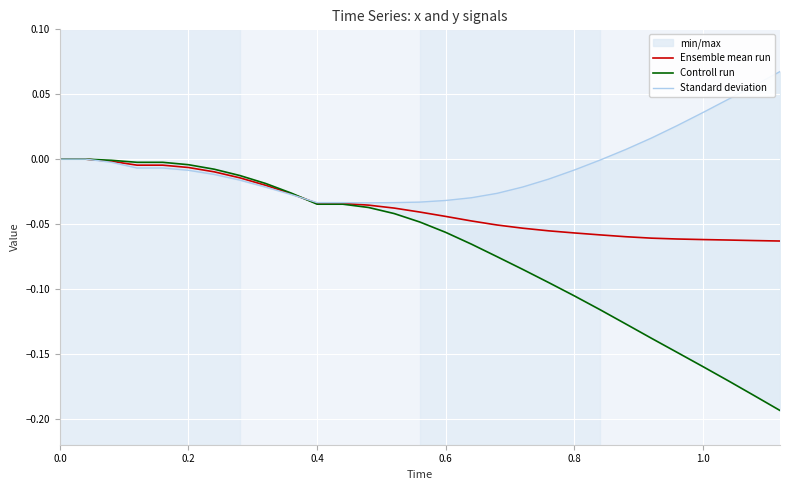

Is it true that Ensemble mean run equals -0.0 at 1.0?

False